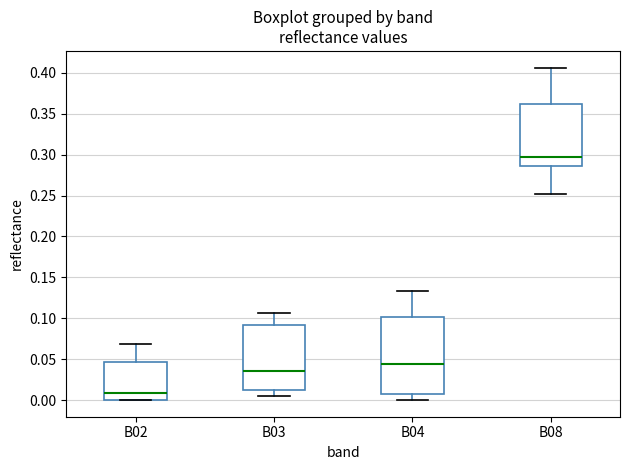

Where does the median line of the box for B04 sit on the y-axis? The values are not printed on the chart, so give them approximately, as read against the axis.

0.045